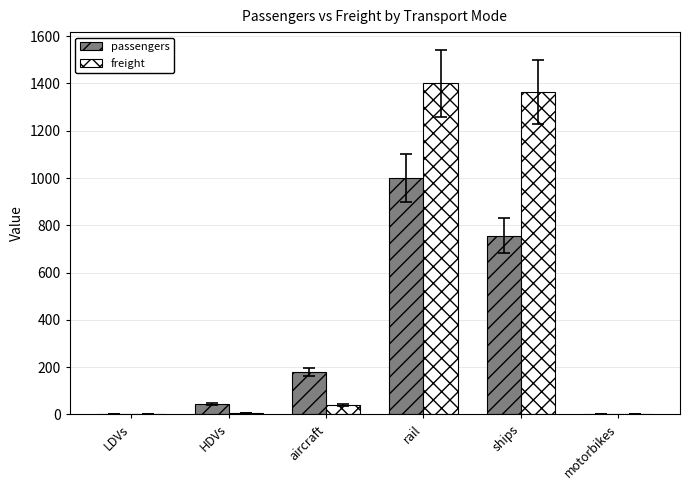

Which series changed the most between HDVs and aircraft?

passengers